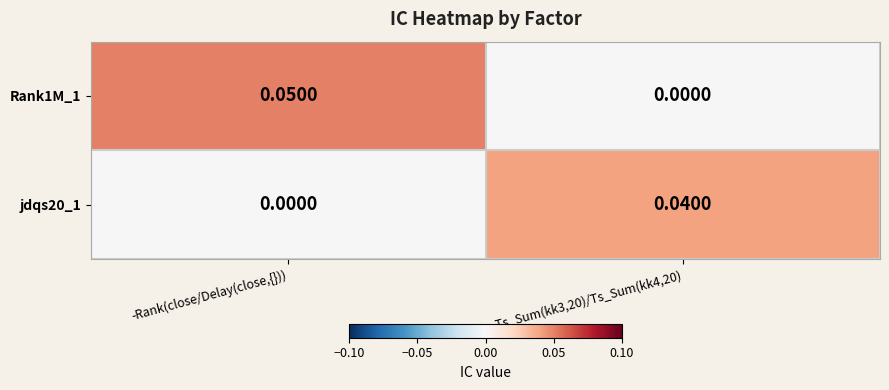

At which category is the sum across all series the highest?

-Rank(close/Delay(close,{}))